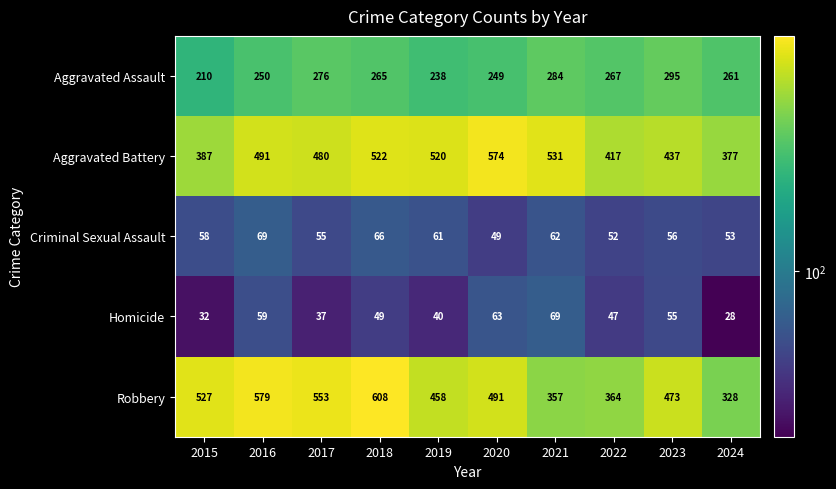

How many data points does each series have?

10